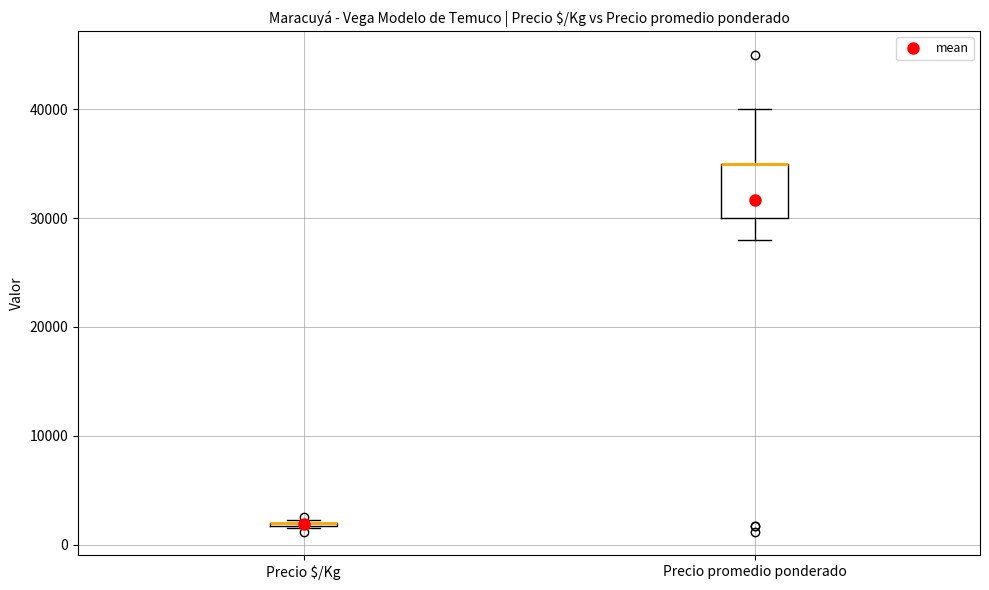

Reading left to right, transcribe this box plot: for each box, give where its median line is, the range the box spans, and where its two whiskers end, as read against the y-axis. The values are not printed on the chart, so give them approximately, as read against the axis.

Precio $/Kg: box collapsed to a line at 2000, whiskers 2000 to 2000
Precio promedio ponderado: median 35000 (drawn on the box's upper edge), box 30000 to 35000, whiskers 28000 to 40000